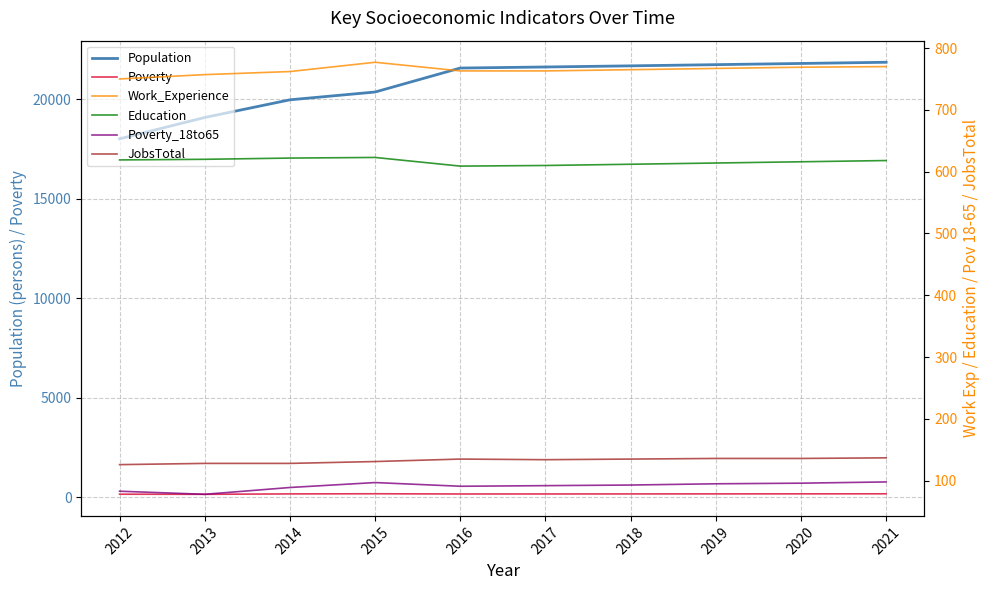

How many values in the Population series are below 21613?

5